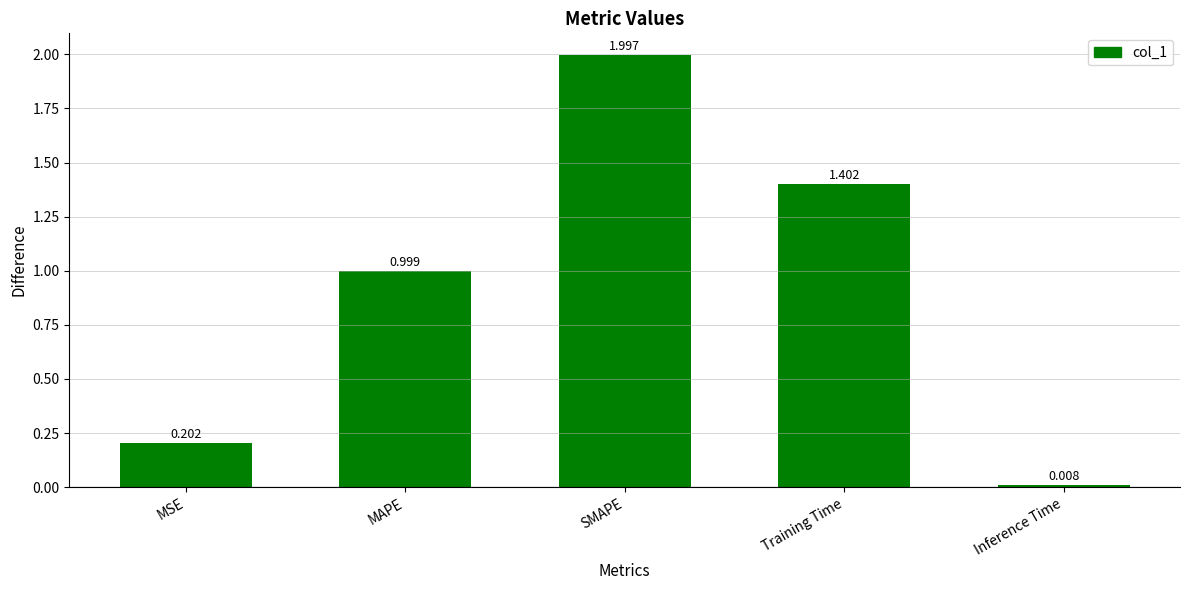

Rank the categories by value from lowest to highest.

Inference Time, MSE, MAPE, Training Time, SMAPE